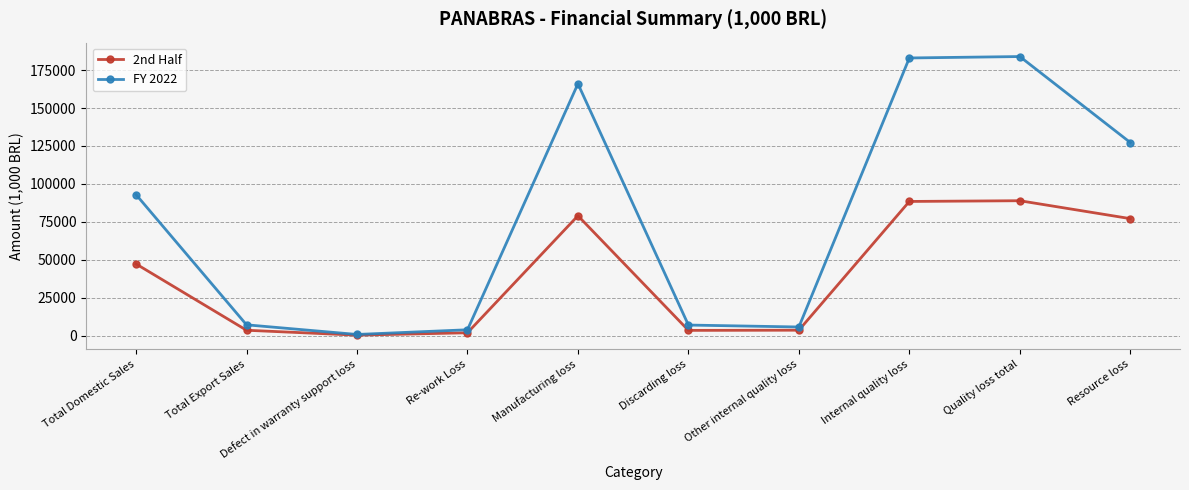

Is the value of FY 2022 at Total Domestic Sales greater than the value of 2nd Half at Internal quality loss?

Yes